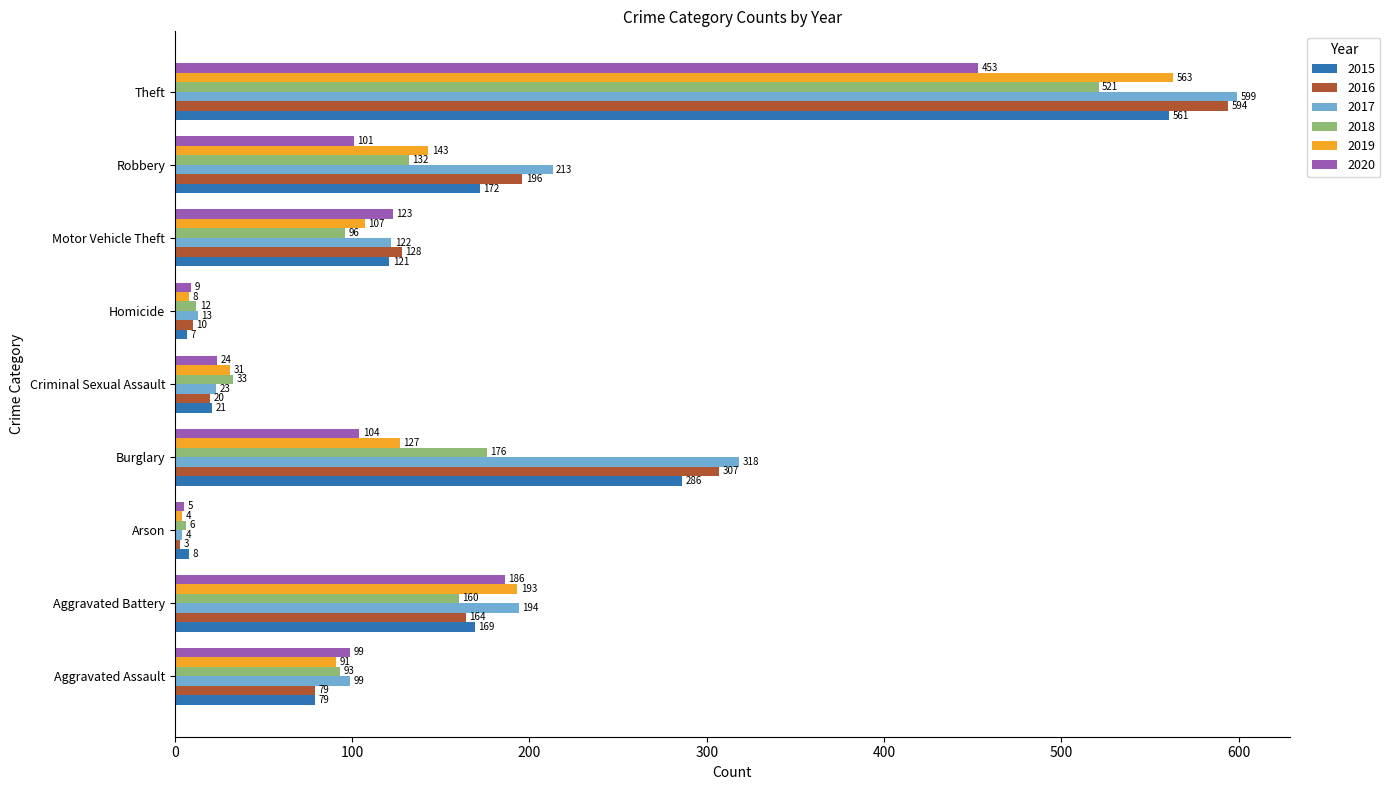

Is it true that 2016 equals 10 at Homicide?

True